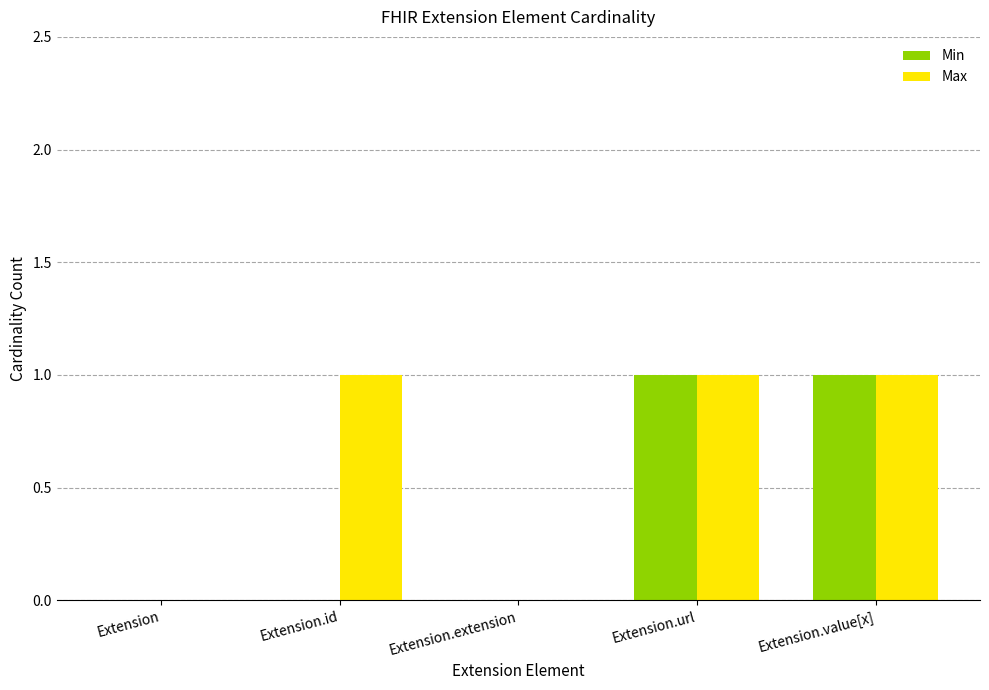

Between Extension.id and Extension.extension, which series saw the biggest shift?

Max